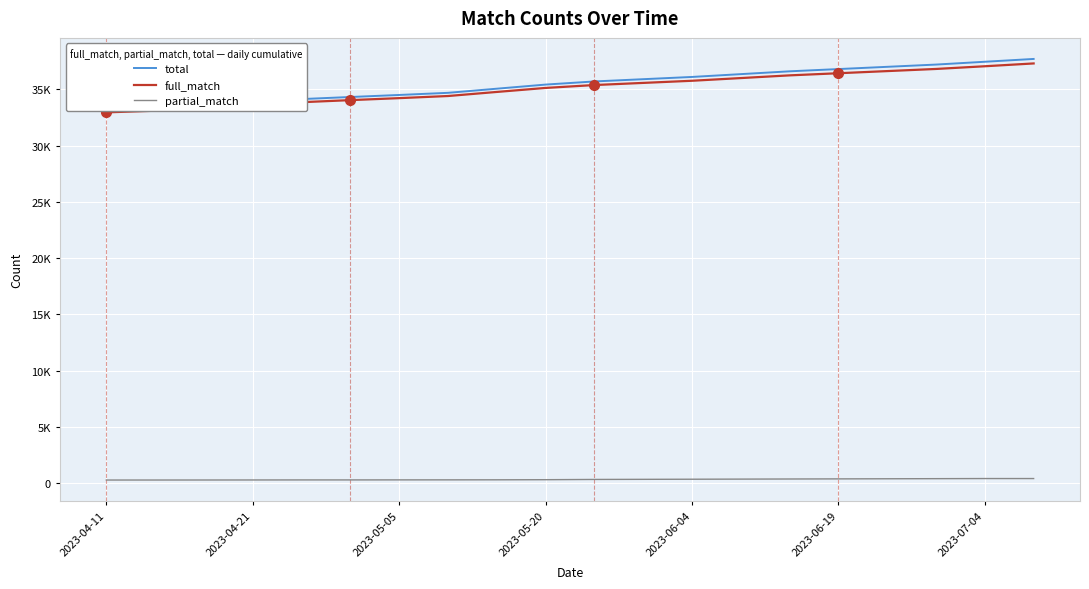

At how many categories does at least one series exceed 11194?

20